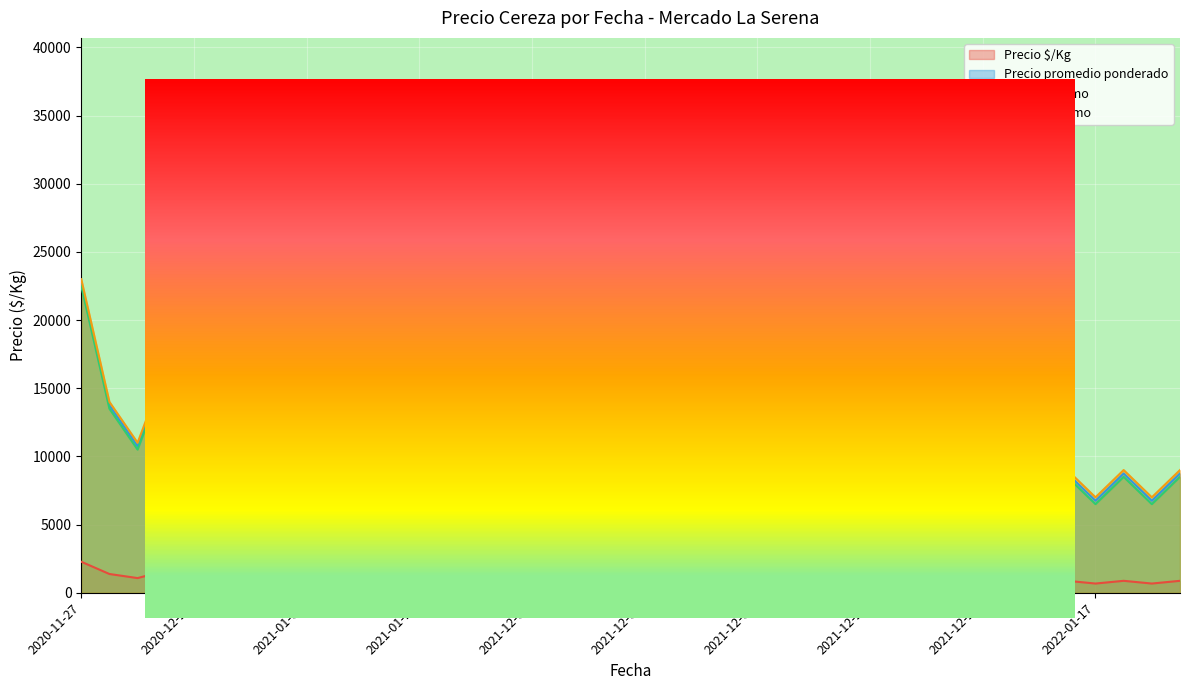

In Precio mínimo, how many points are lower than both neighbors (excluding endpoints)?

11